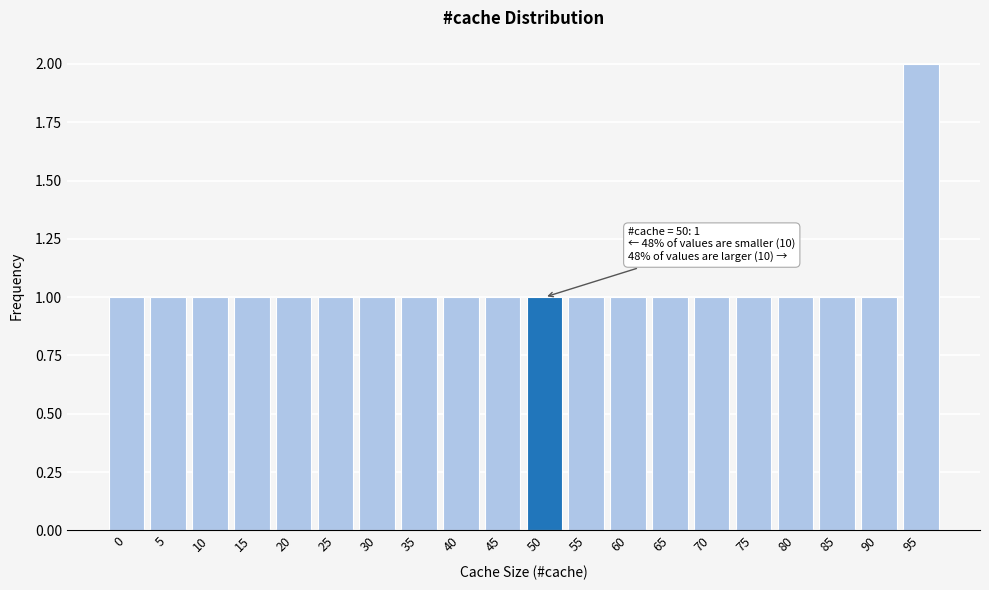

Reading left to right, list all the values displayed in this chart.

1	1	1	1	1	1	1	1	1	1	1	1	1	1	1	1	1	1	1	2